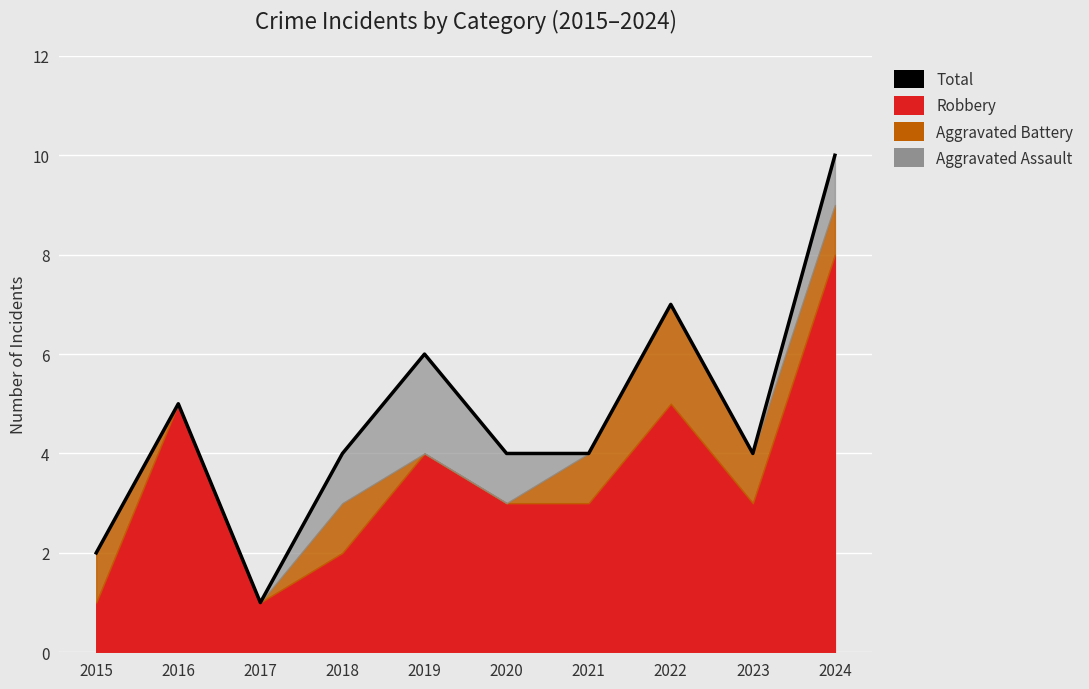

What is the smallest value displayed?

1